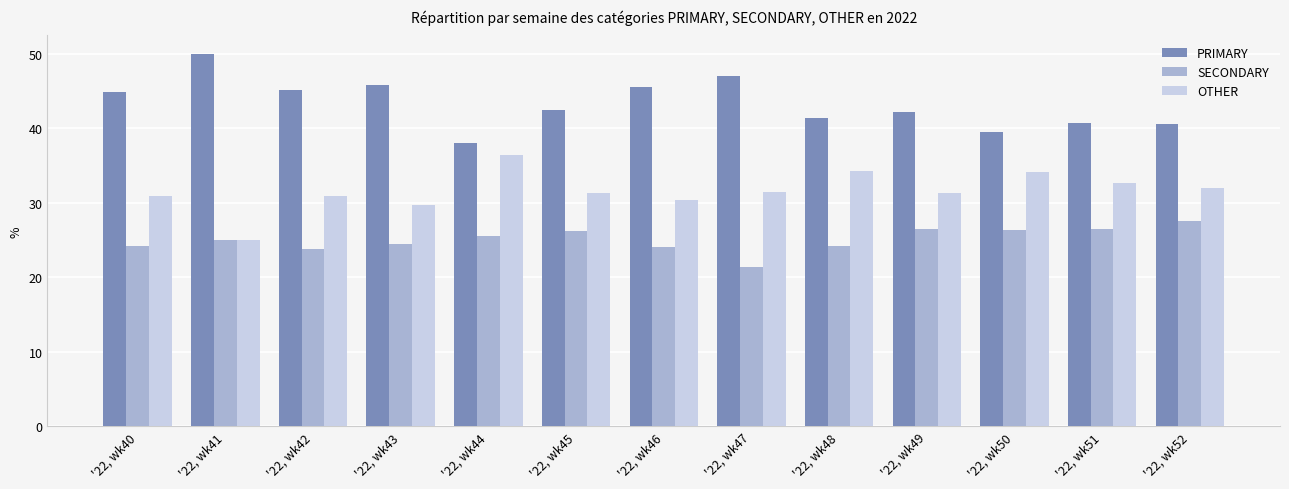

How many series are shown in this chart?

3